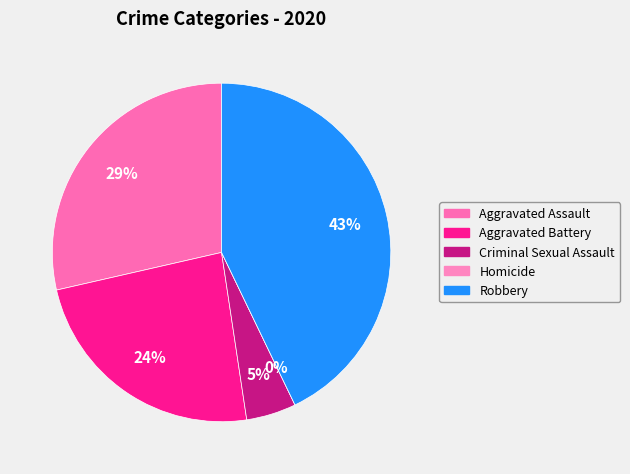

Which category has the smallest portion of the pie?

Homicide